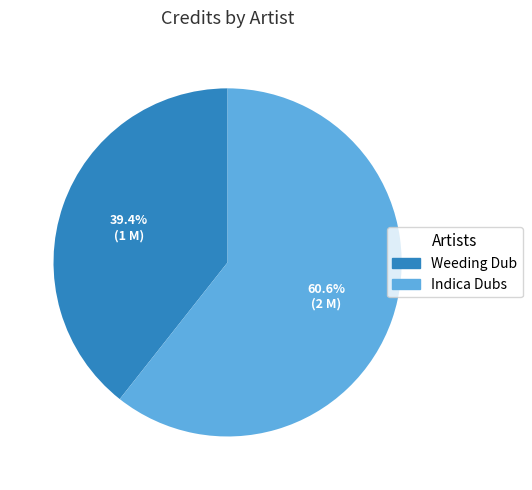

Is there a majority slice in this chart?

Yes